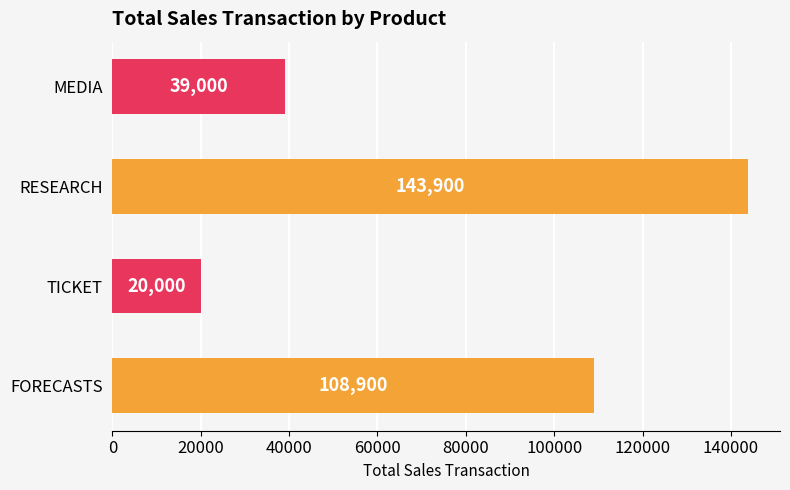

Between MEDIA and RESEARCH, which is larger?

RESEARCH